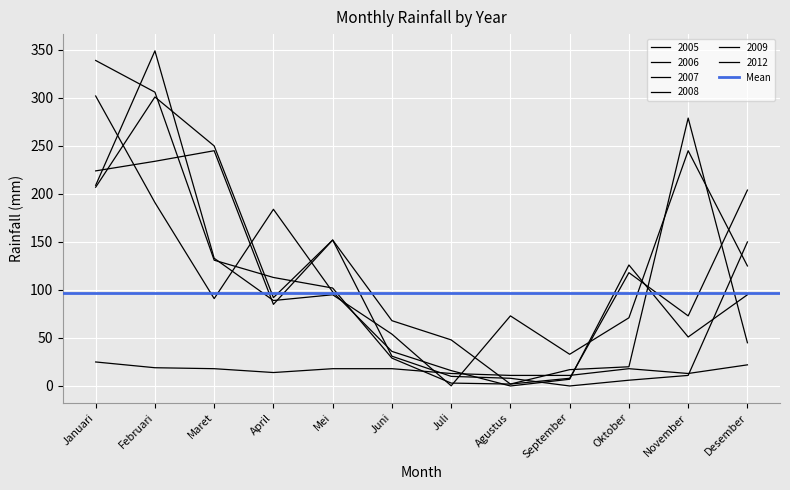

Rank the categories by 2008 value from highest to lowest.

Februari, November, Januari, Maret, Desember, Mei, April, Agustus, Oktober, Juni, September, Juli